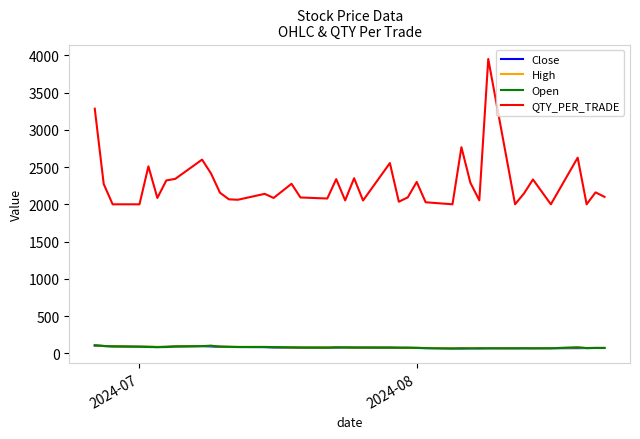

Which series has the largest total across all categories?

QTY_PER_TRADE